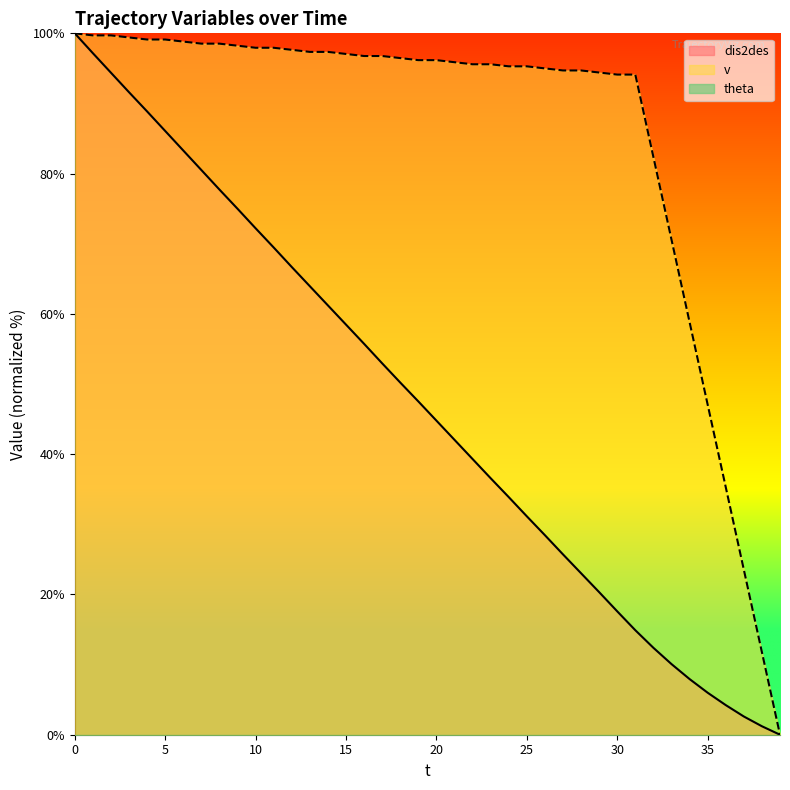

How many lines are shown in the chart?

3